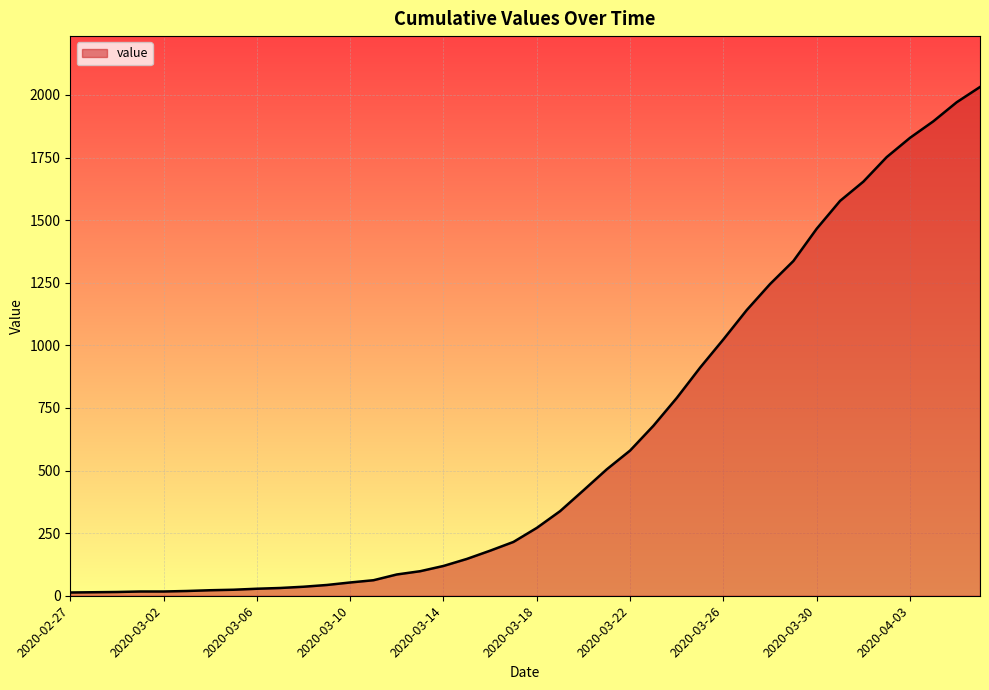

How many lines are shown in the chart?

1